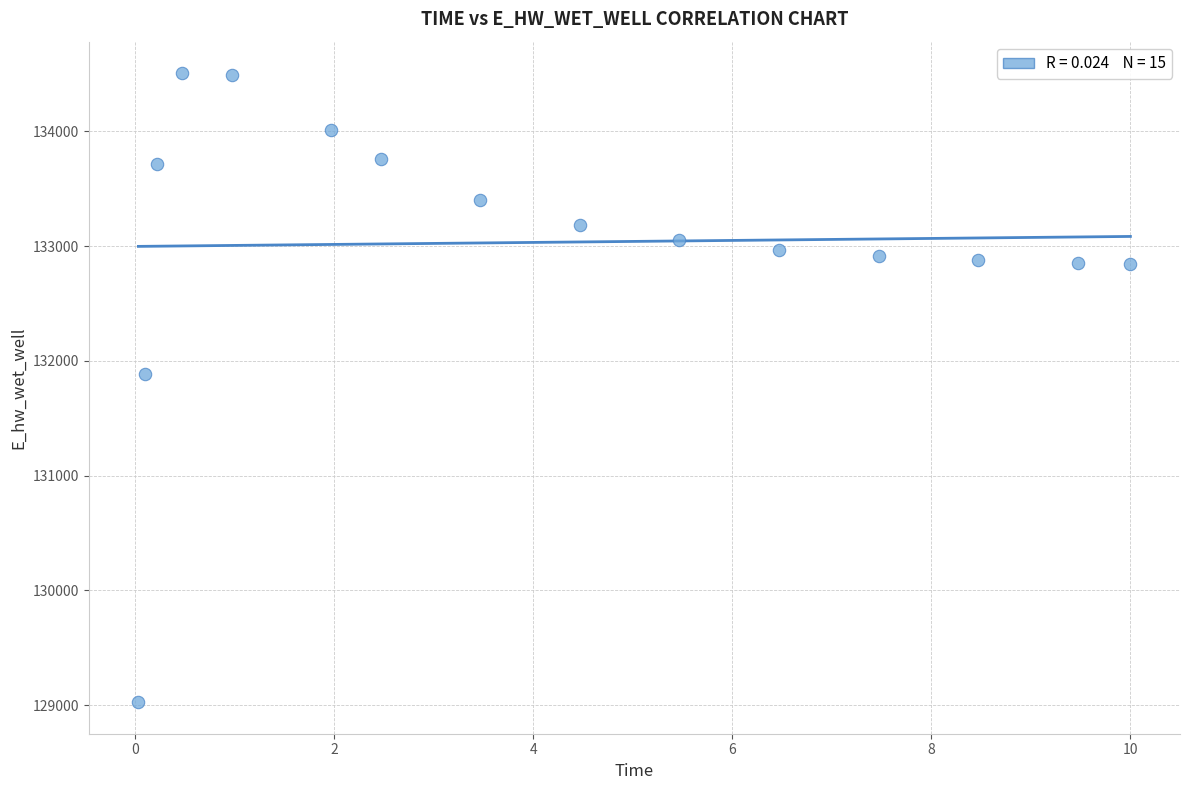

What Y value in the scatter plot is closest to 131766?

131885.5